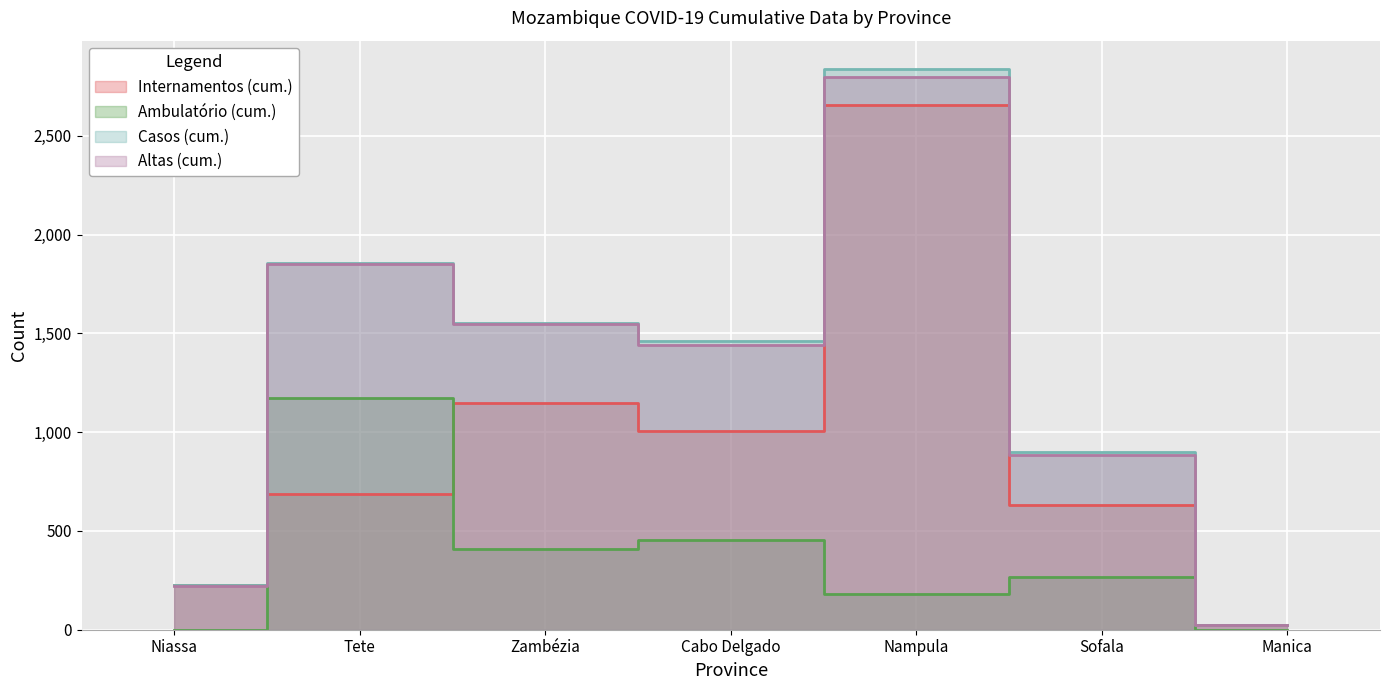

Which series has the largest range (max minus min)?

Casos (cum.)